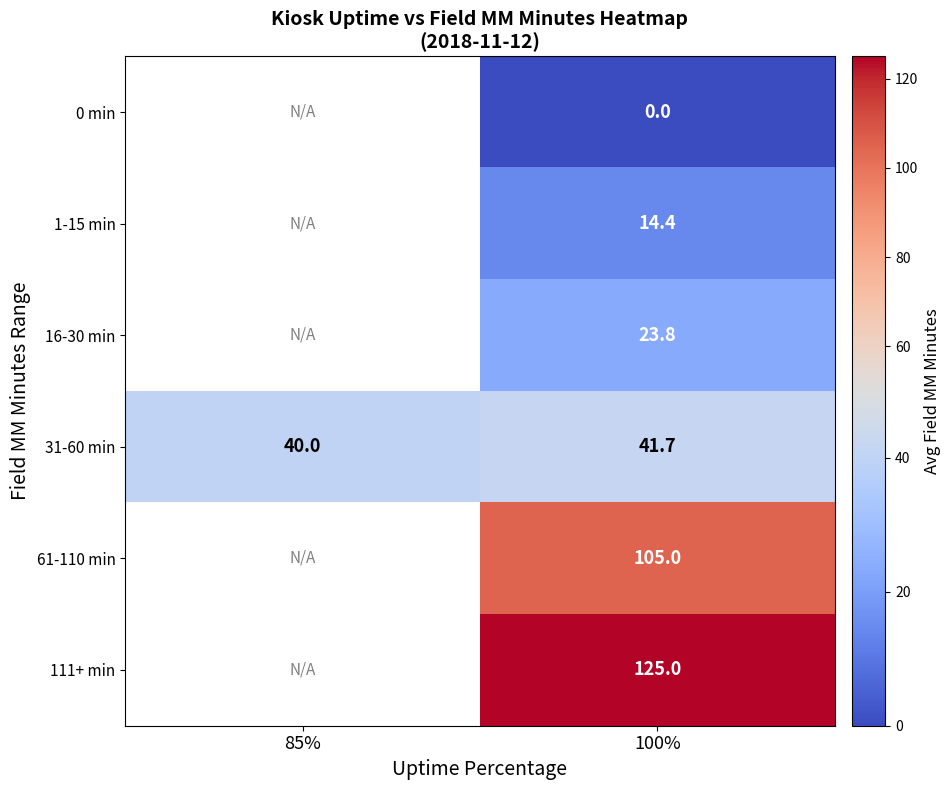

At 100%, list the series in order from largest to smallest.

111+ min, 61-110 min, 31-60 min, 16-30 min, 1-15 min, 0 min